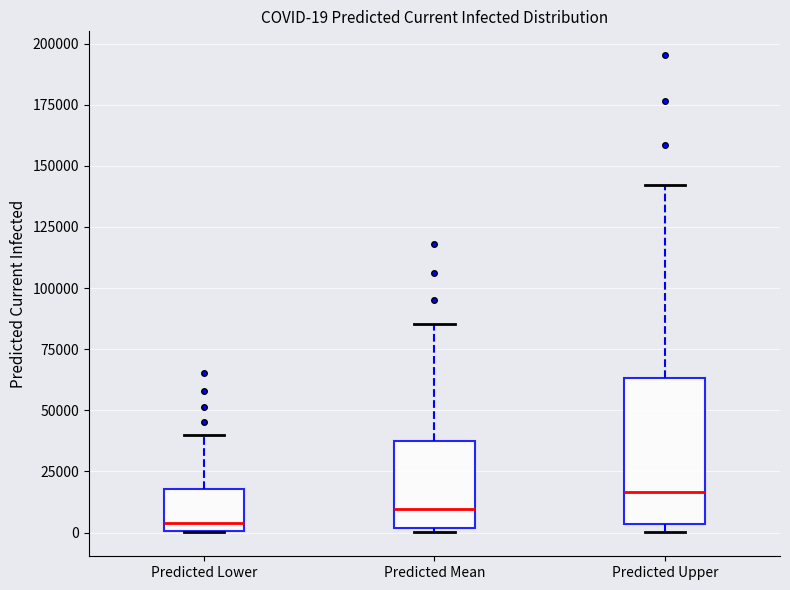

Comparing the boxes themselves (not the whiskers), which one is the tallest?

Predicted Upper